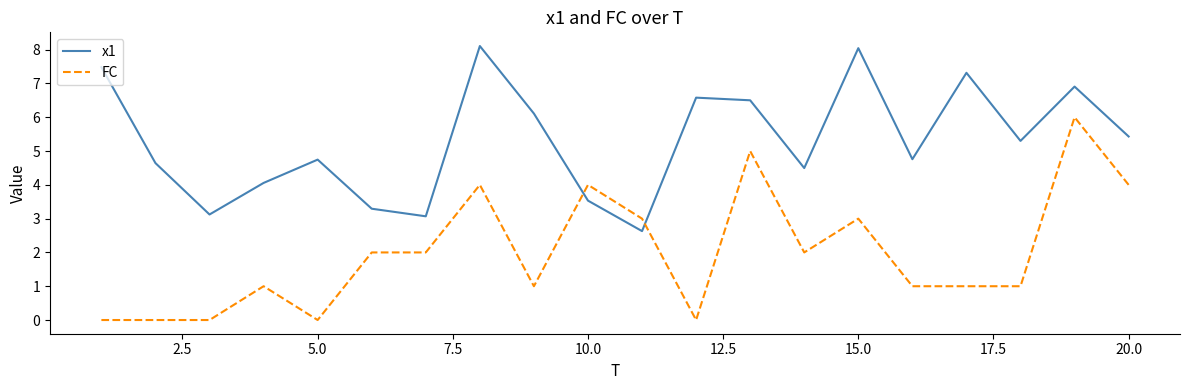

Which series has the largest total across all categories?

x1